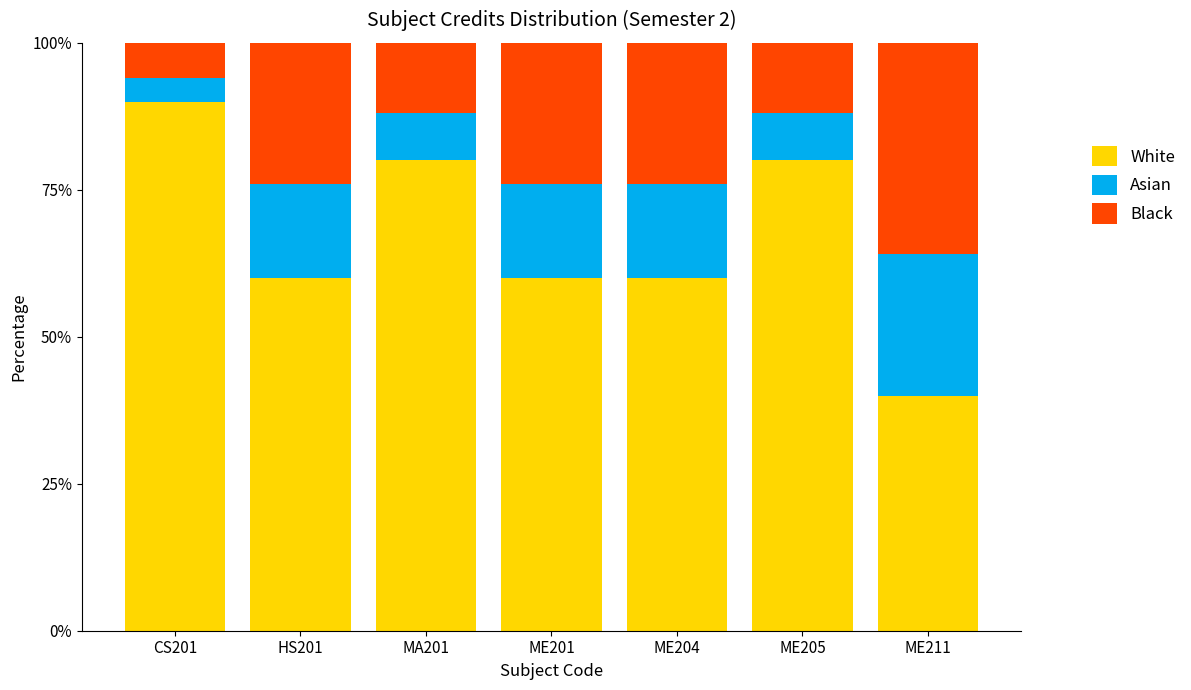

What is the difference between the maximum and minimum values in the White series?

50